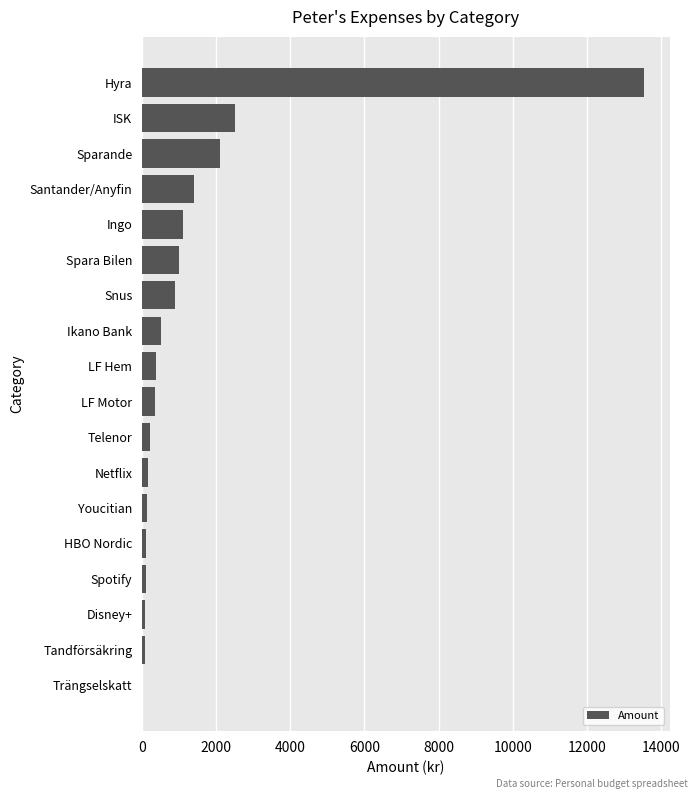

What is the greatest value displayed?

13555